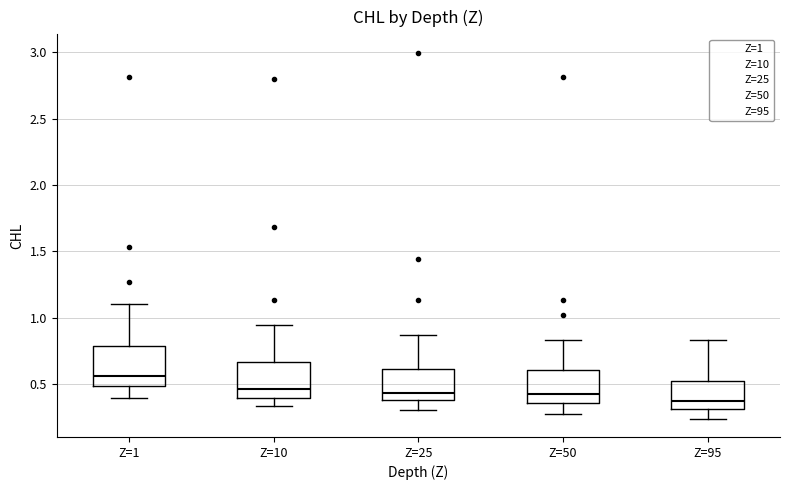

Where is the lower edge of the box for Z=1 on the y-axis? The values are not printed on the chart, so give them approximately, as read against the axis.

0.50